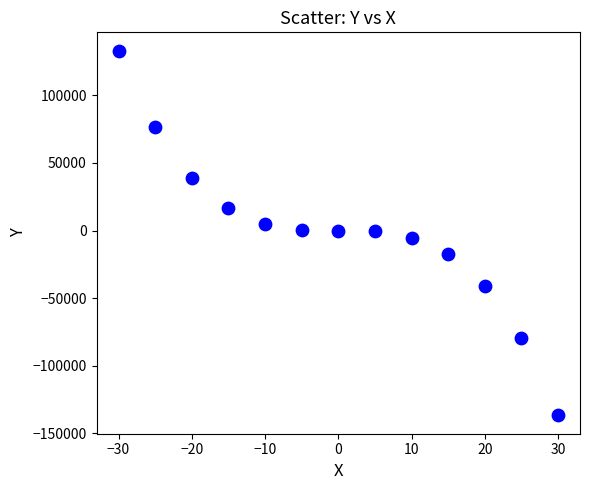

What is the range of X values (max minus min)?

60